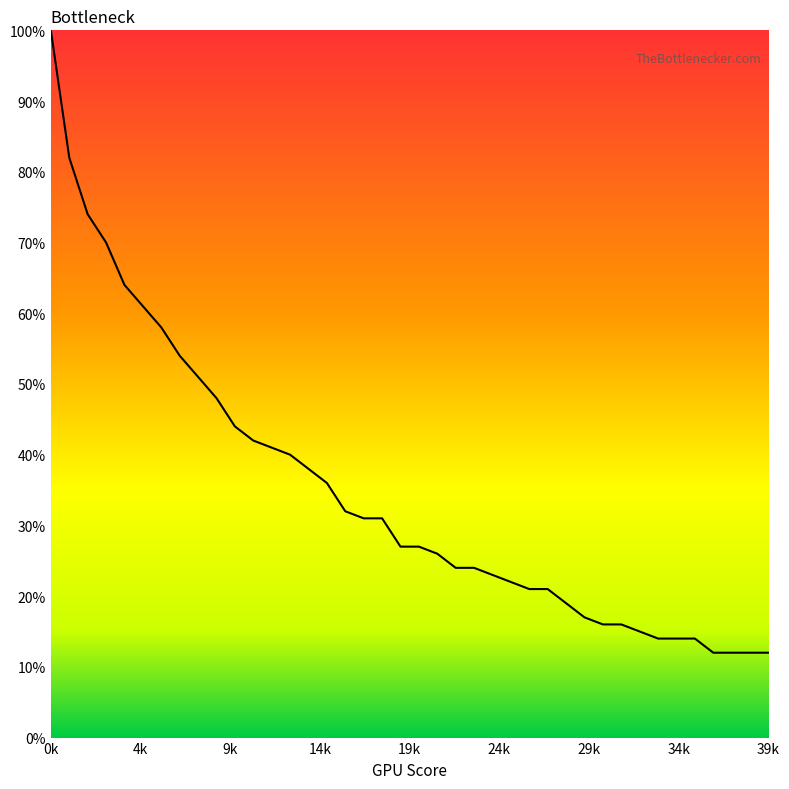

Does the chart display data point markers on the line(s)?

No